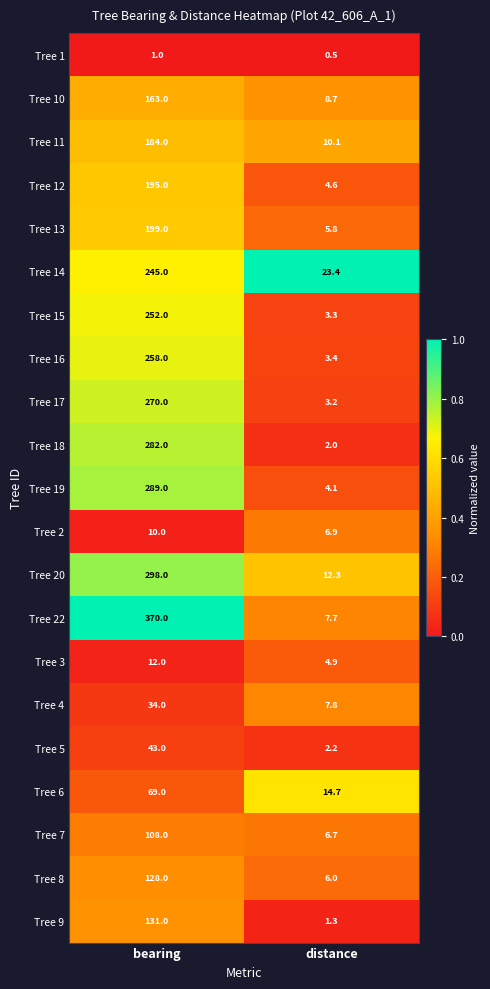

At which label does Tree 3 reach its minimum?

distance